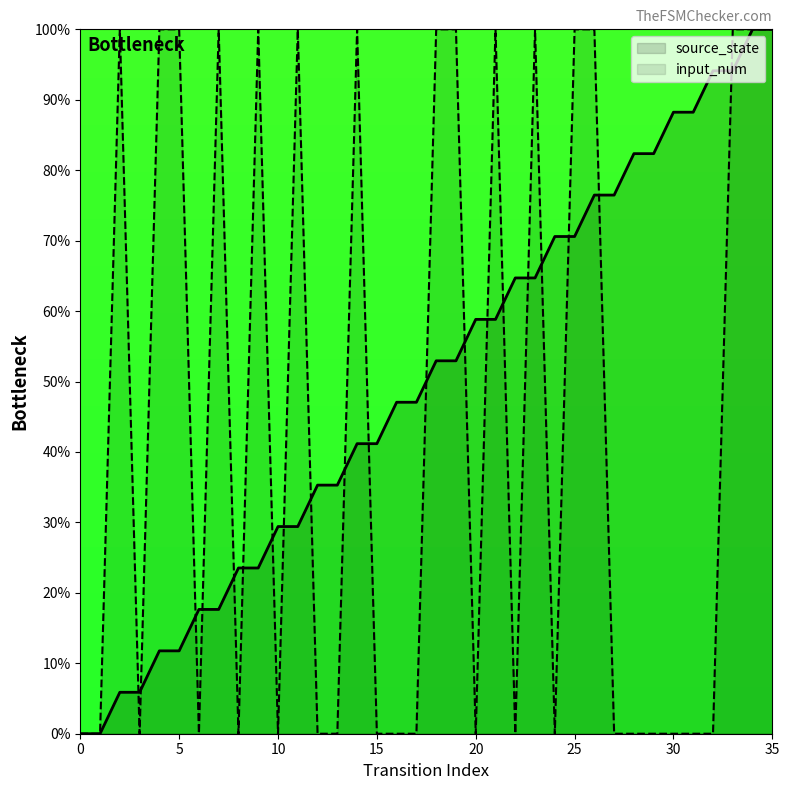

True or false: source_state has more than 2 interior local peaks.

False